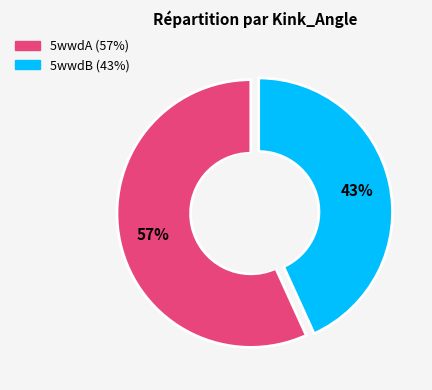

Rank the categories by value from lowest to highest.

5wwdB, 5wwdA